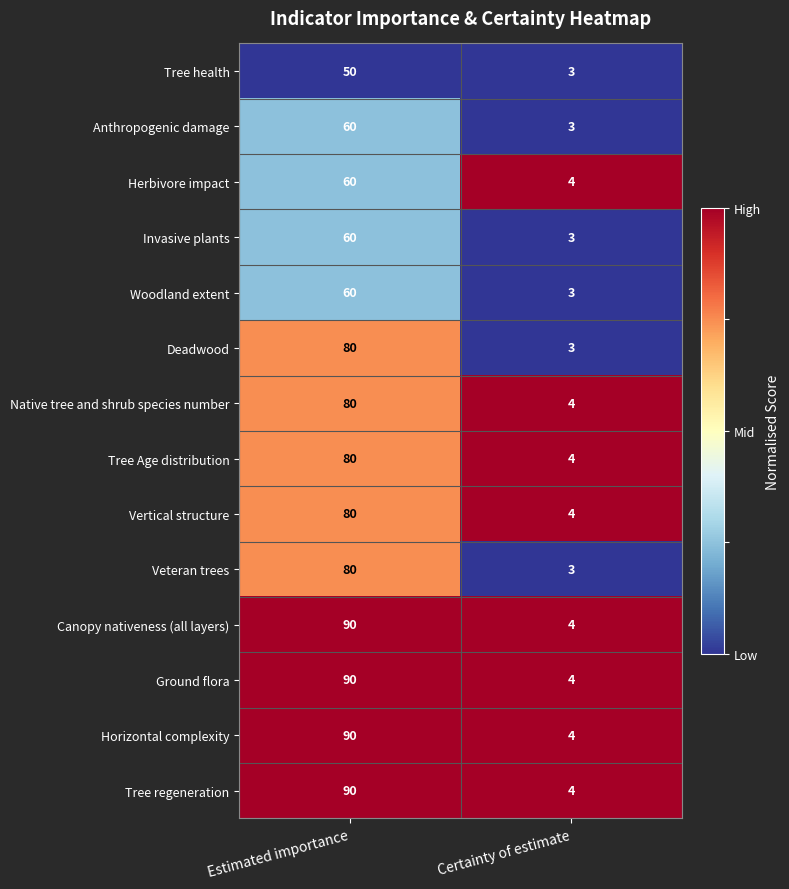

Rank the categories by Woodland extent value from highest to lowest.

Estimated importance, Certainty of estimate